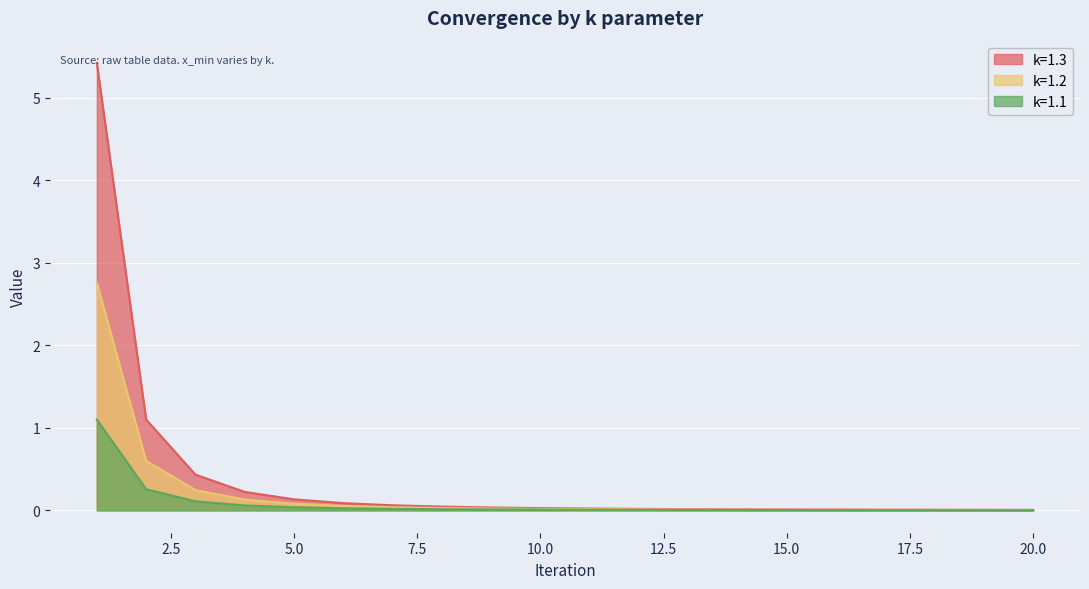

What is the average value of the k=1.2 series?

0.2